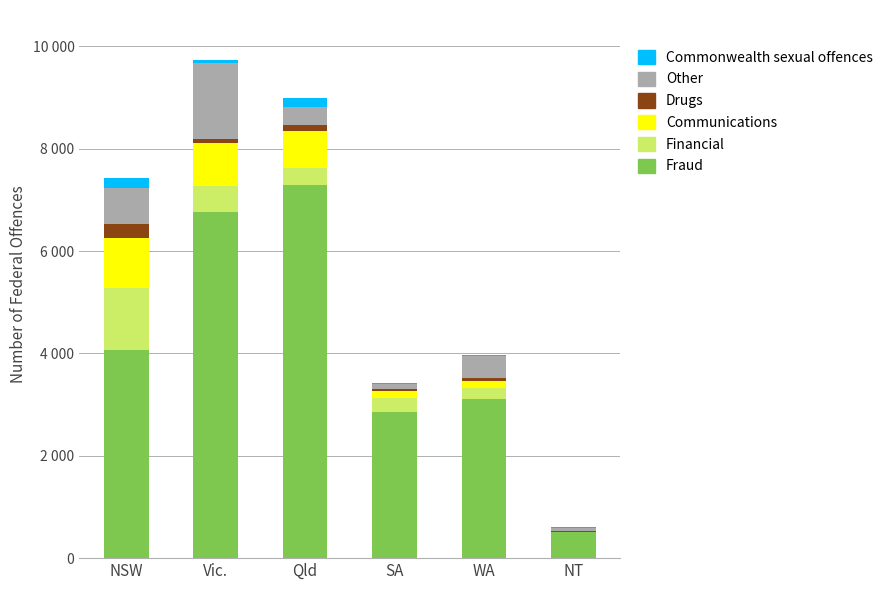

What is the total value across all series at NT?

610